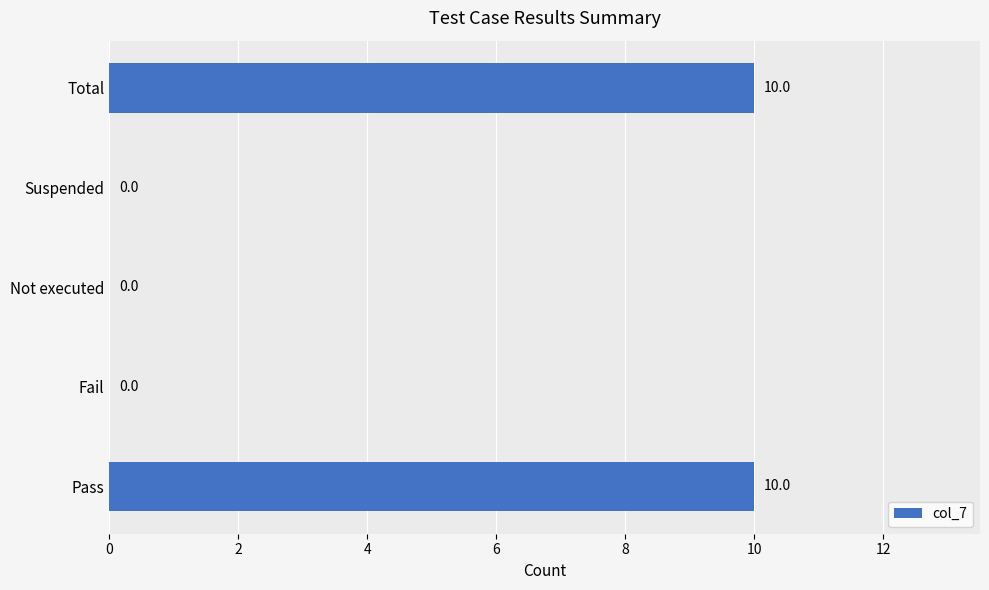

What is the maximum value shown in the chart?

10